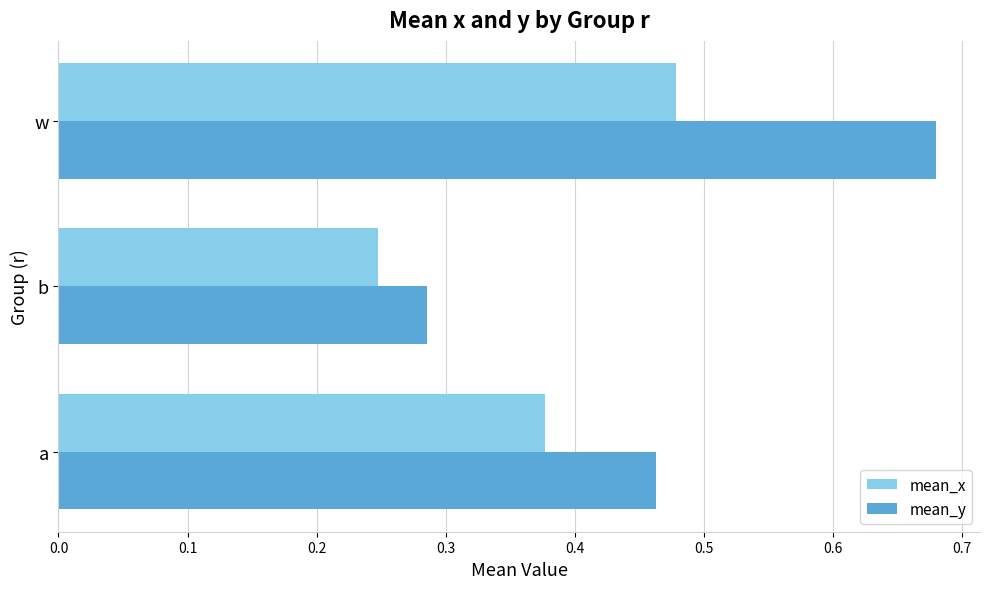

Which series has the widest spread of values?

mean_y